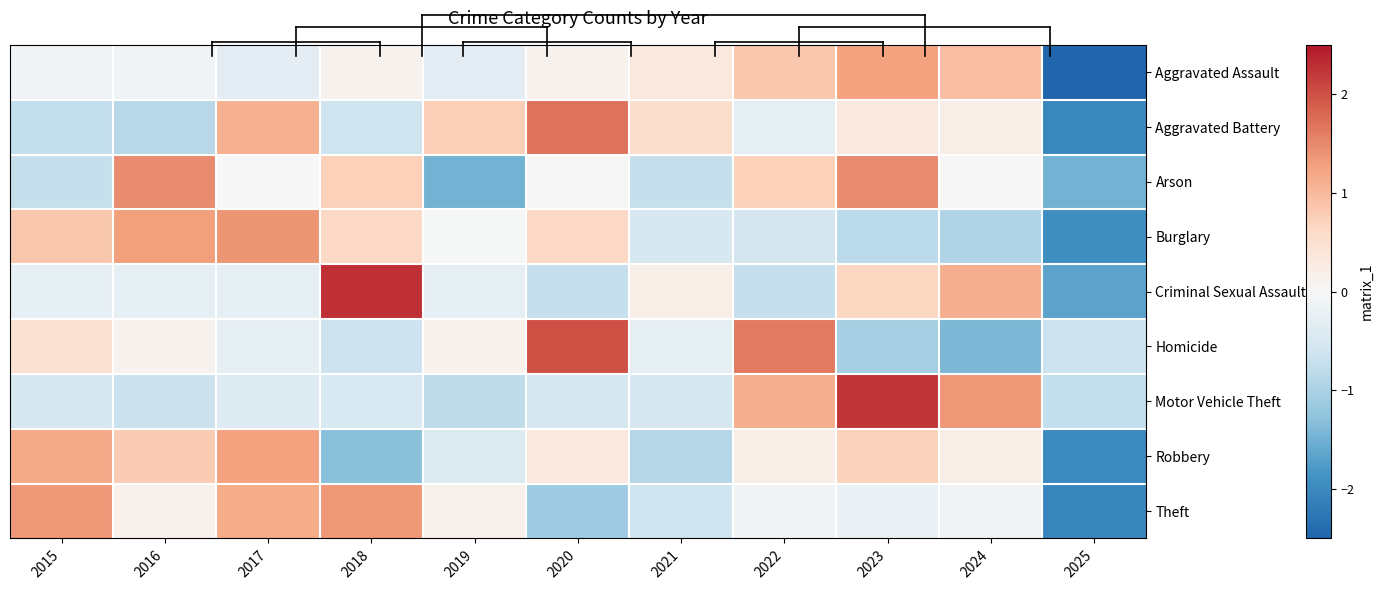

Reading left to right, list all the values displayed in this chart.

Aggravated Assault: 2015=-0.1	2016=-0.1	2017=-0.3	2018=0.1	2019=-0.3	2020=0.1	2021=0.3	2022=0.8	2023=1.3	2024=0.9	2025=-2.7
Aggravated Battery: 2015=-0.8	2016=-0.9	2017=1.1	2018=-0.6	2019=0.8	2020=1.7	2021=0.5	2022=-0.3	2023=0.3	2024=0.2	2025=-2.0
Arson: 2015=-0.7	2016=1.5	2017=0.0	2018=0.7	2019=-1.5	2020=0.0	2021=-0.7	2022=0.7	2023=1.5	2024=0.0	2025=-1.5
Burglary: 2015=0.8	2016=1.3	2017=1.4	2018=0.6	2019=-0.0	2020=0.6	2021=-0.5	2022=-0.6	2023=-0.8	2024=-1.0	2025=-1.9
Criminal Sexual Assault: 2015=-0.3	2016=-0.3	2017=-0.3	2018=2.3	2019=-0.3	2020=-0.7	2021=0.2	2022=-0.7	2023=0.7	2024=1.1	2025=-1.7
Homicide: 2015=0.5	2016=0.1	2017=-0.3	2018=-0.7	2019=0.1	2020=2.0	2021=-0.3	2022=1.6	2023=-1.0	2024=-1.4	2025=-0.7
Motor Vehicle Theft: 2015=-0.5	2016=-0.7	2017=-0.4	2018=-0.5	2019=-0.8	2020=-0.5	2021=-0.5	2022=1.1	2023=2.2	2024=1.4	2025=-0.8
Robbery: 2015=1.2	2016=0.8	2017=1.3	2018=-1.3	2019=-0.4	2020=0.3	2021=-0.9	2022=0.2	2023=0.7	2024=0.2	2025=-2.0
Theft: 2015=1.4	2016=0.2	2017=1.2	2018=1.4	2019=0.2	2020=-1.1	2021=-0.6	2022=-0.1	2023=-0.2	2024=-0.1	2025=-2.0